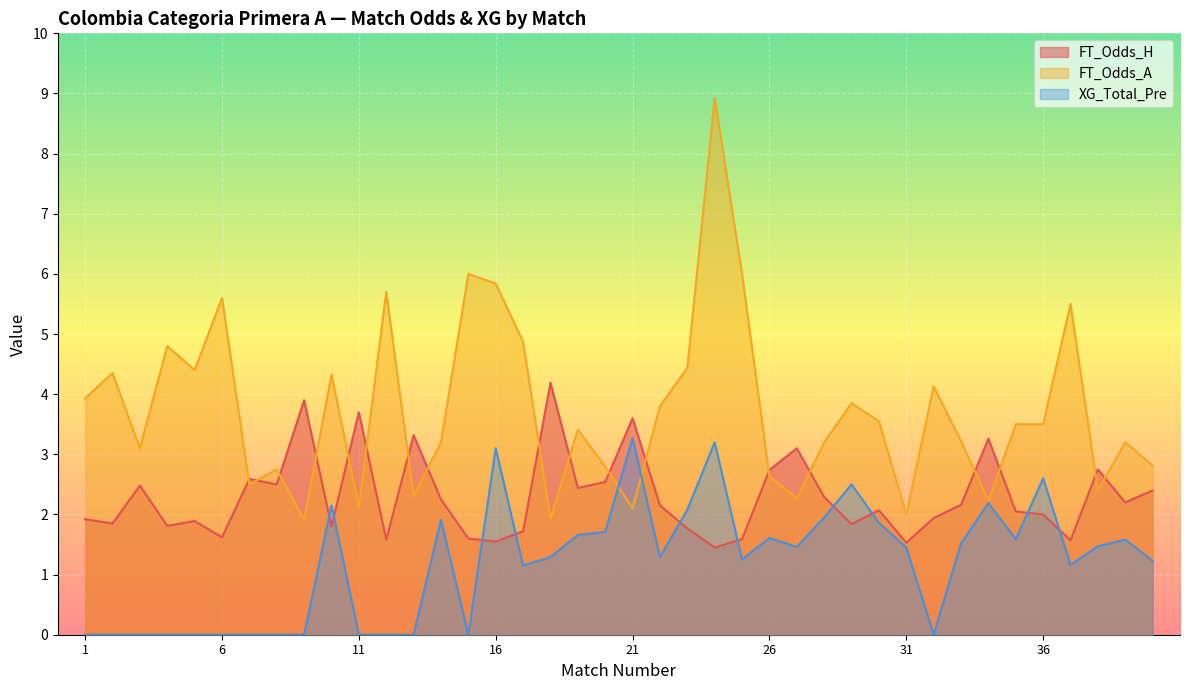

Which category has the highest value in the FT_Odds_H series?

18